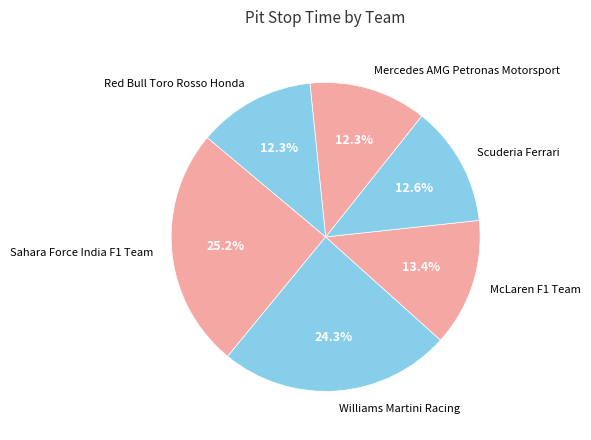

Is there a majority slice in this chart?

No